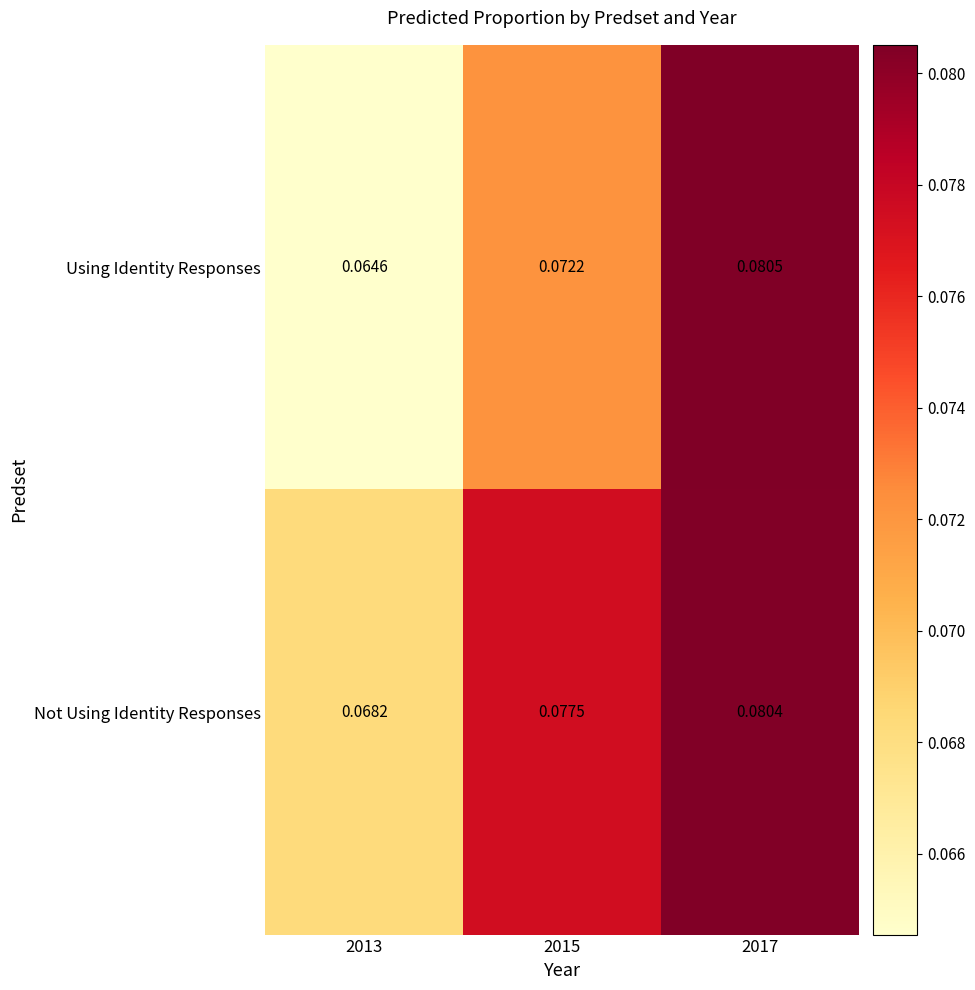

Which series has the largest range (max minus min)?

Using Identity Responses